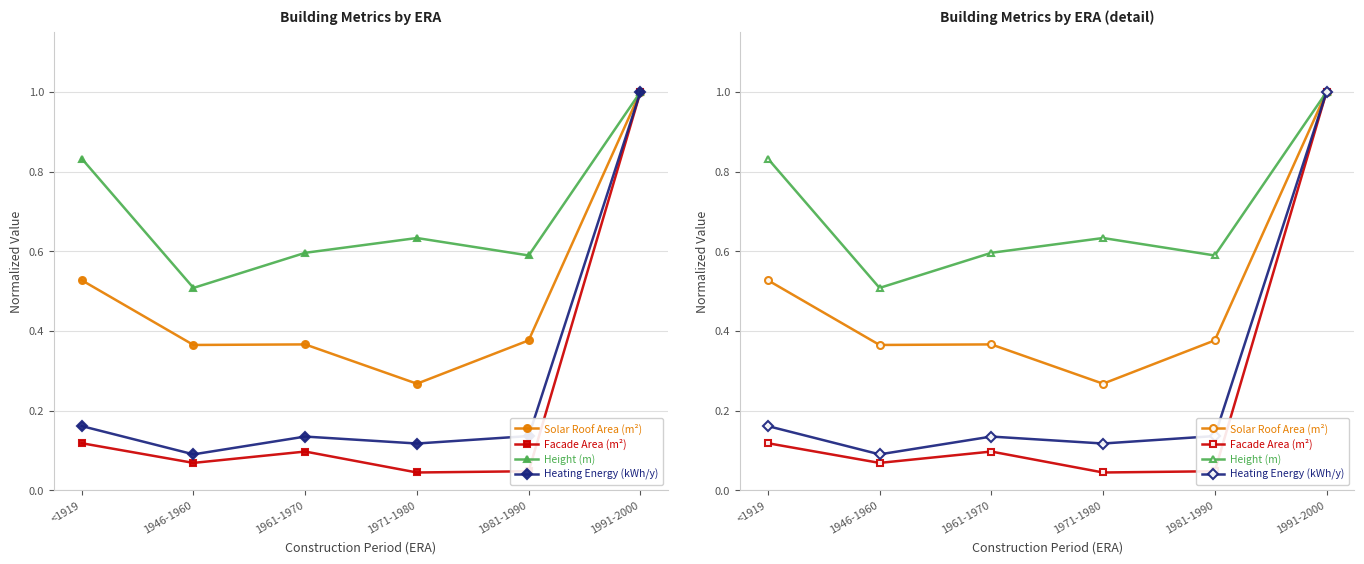

What is the maximum value shown in the chart?

1.0